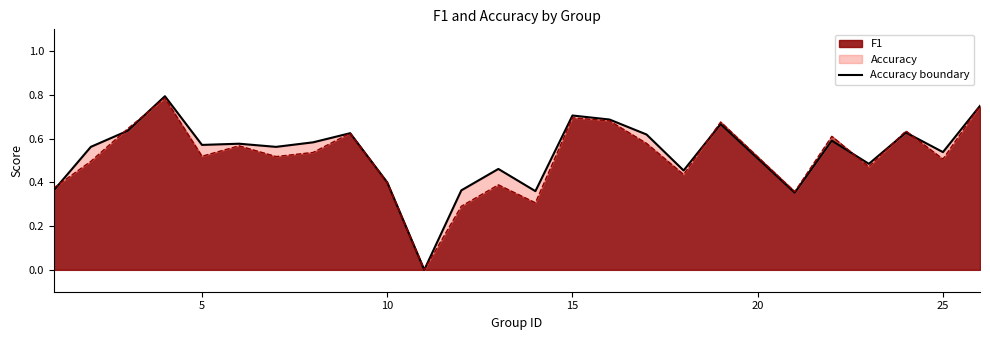

What is the greatest value displayed?

0.8